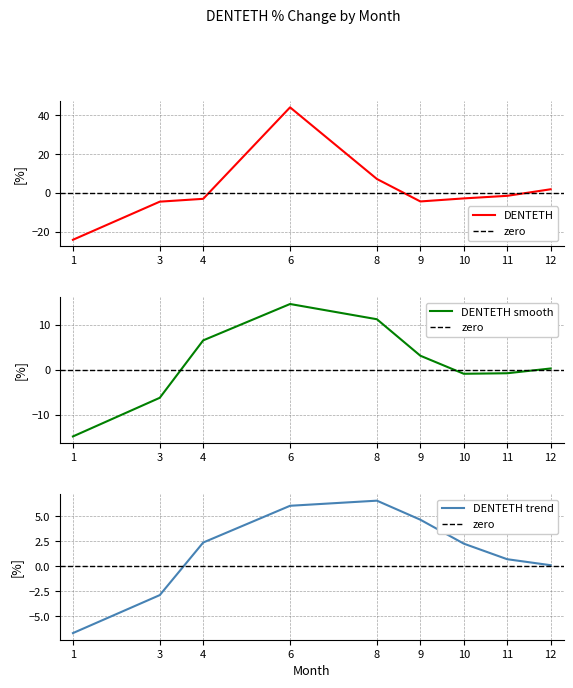

How many points are higher than both their immediate neighbors (excluding endpoints)?

1